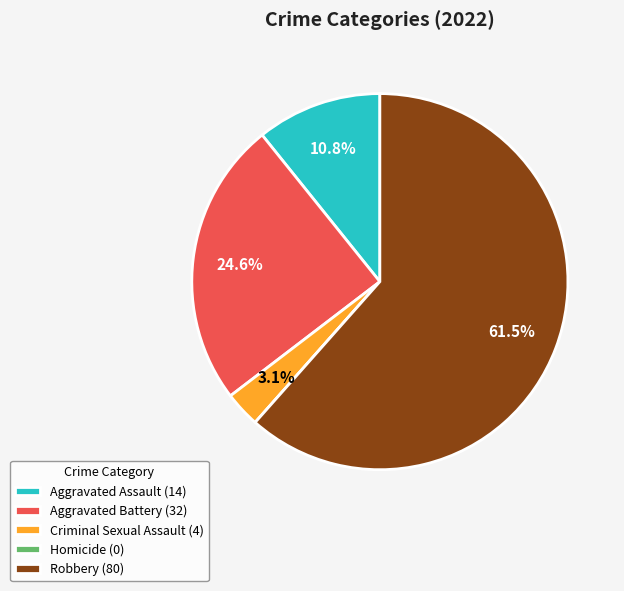

What is the ratio of the value at Aggravated Battery (32) to the value at Aggravated Assault (14)?

2.3